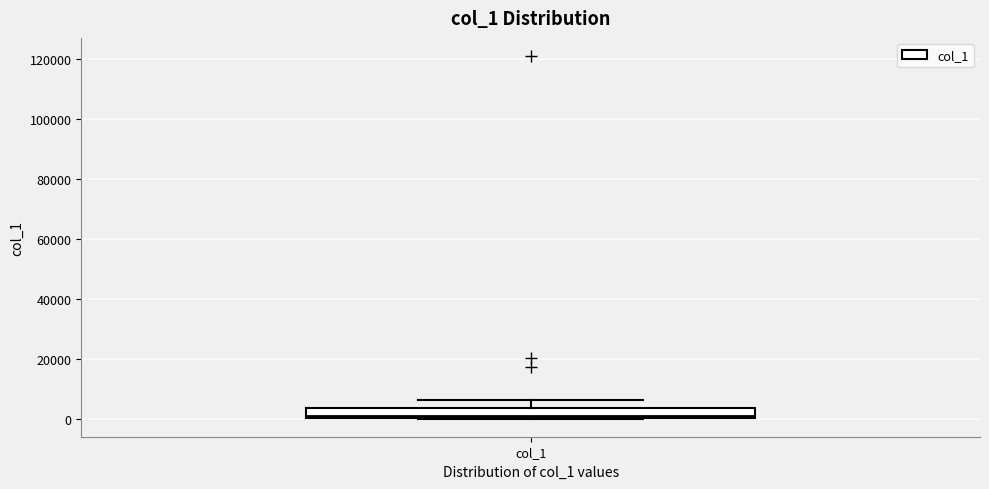

Where does the upper whisker of the box for col_1 end on the y-axis? The values are not printed on the chart, so give them approximately, as read against the axis.

6000